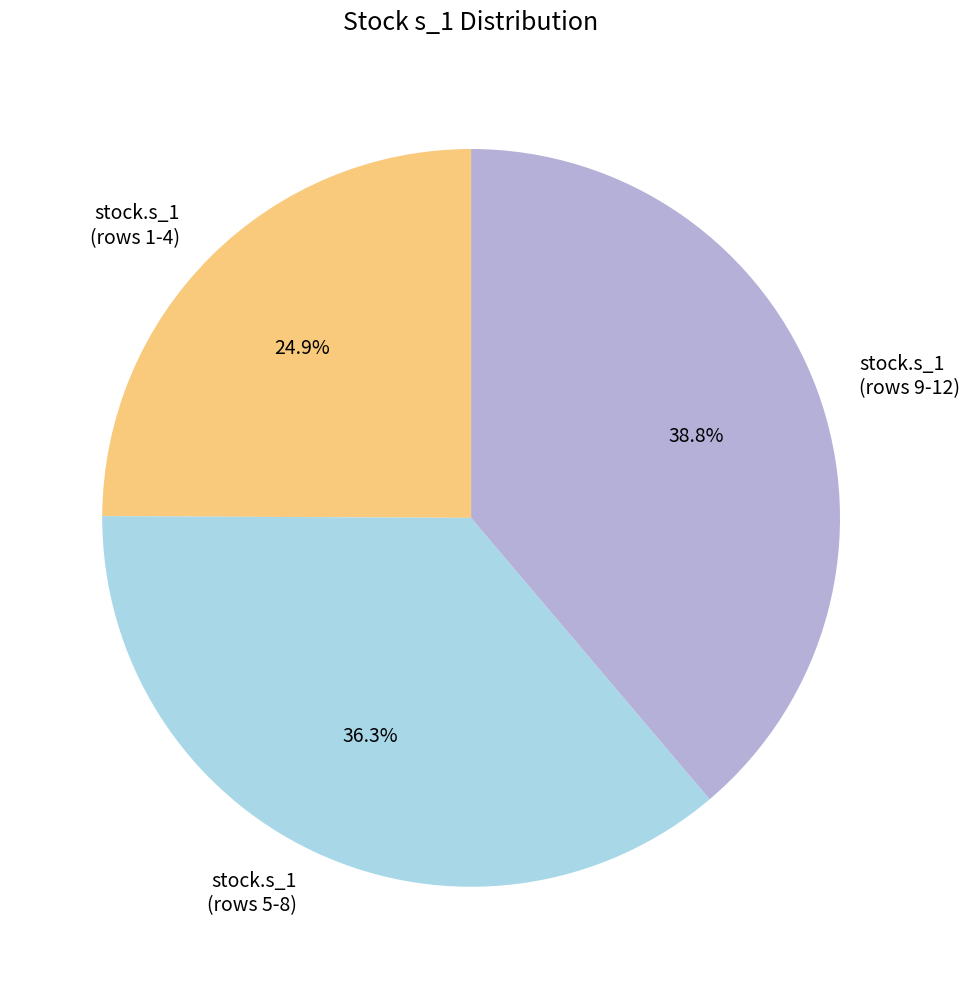

Rank the categories by value from highest to lowest.

stock.s_1 (rows 9-12), stock.s_1 (rows 5-8), stock.s_1 (rows 1-4)